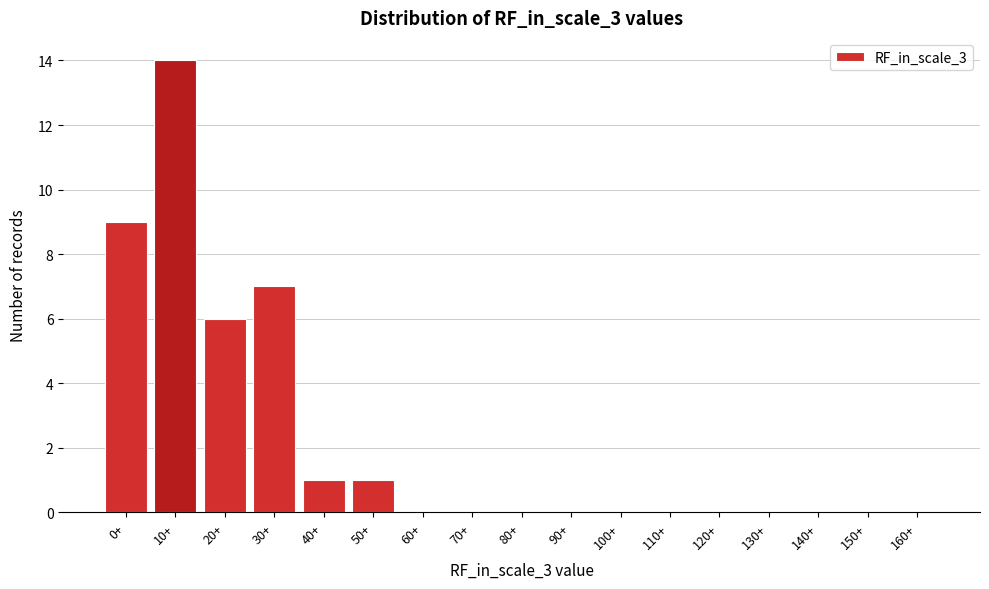

Reading left to right, list all the values displayed in this chart.

0+=9	10+=14	20+=6	30+=7	40+=1	50+=1	60+=0	70+=0	80+=0	90+=0	100+=0	110+=0	120+=0	130+=0	140+=0	150+=0	160+=0